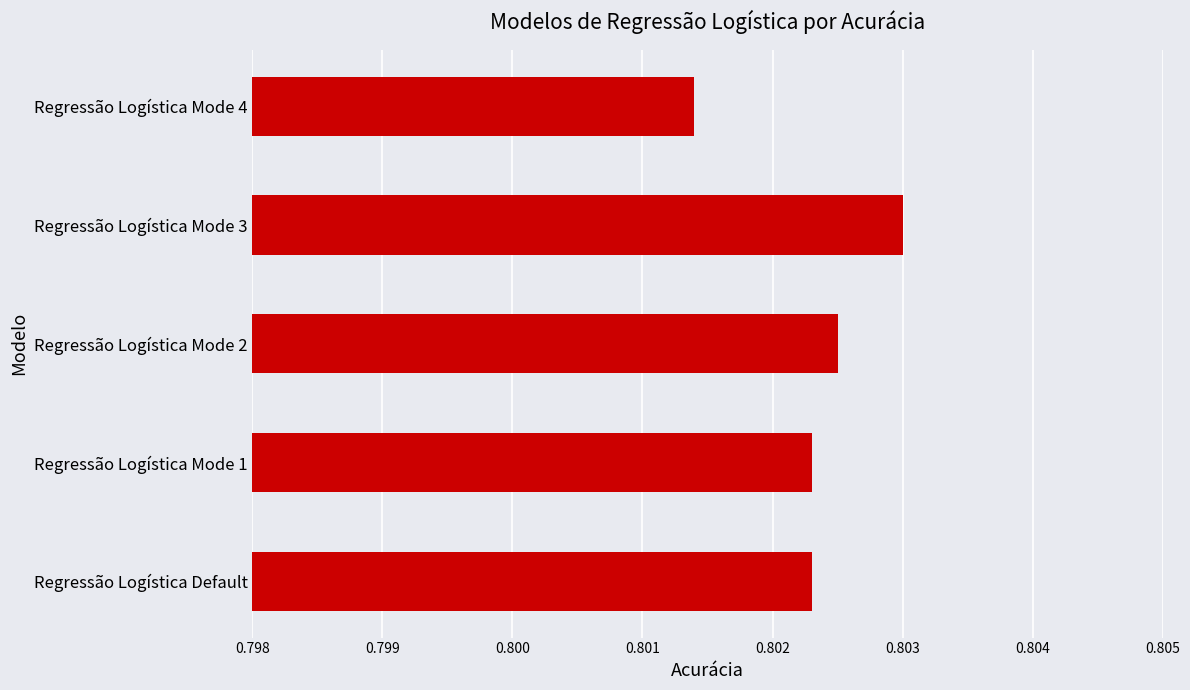

The value at Regressão Logística Mode 2 is 0.5. True or false?

False